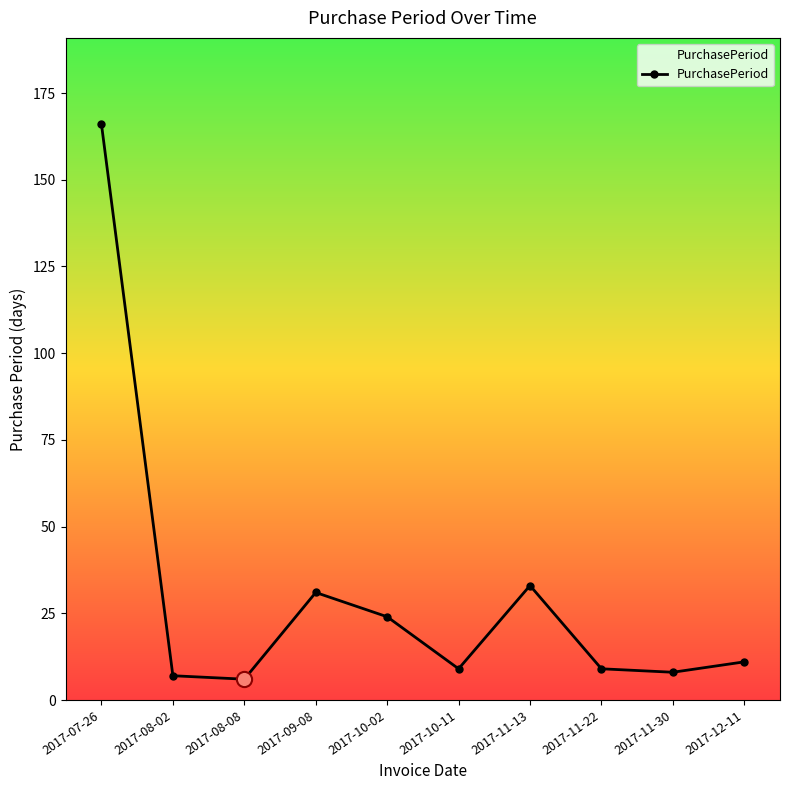

What is the change in value from 2017-07-26 to 2017-10-02?

-142